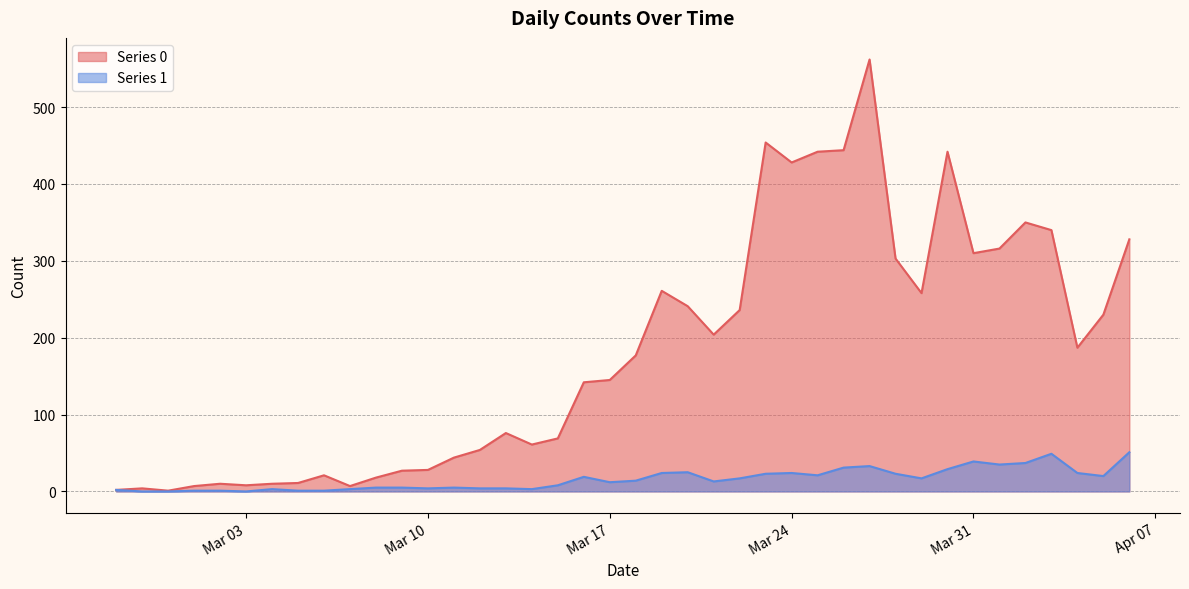

Reading right to left, transcribe all the data shown in this chart.

Series 0: 328	230	187	340	350	316	310	442	258	303	562	444	442	428	454	236	204	241	261	177	145	142	69	61	76	54	44	28	27	18	7	21	11	10	8	10	7	1	4	2
Series 1: 51	20	24	49	37	35	39	29	17	23	33	31	21	24	23	17	13	25	24	14	12	19	8	3	4	4	5	4	5	5	3	1	1	3	0	1	1	0	0	2